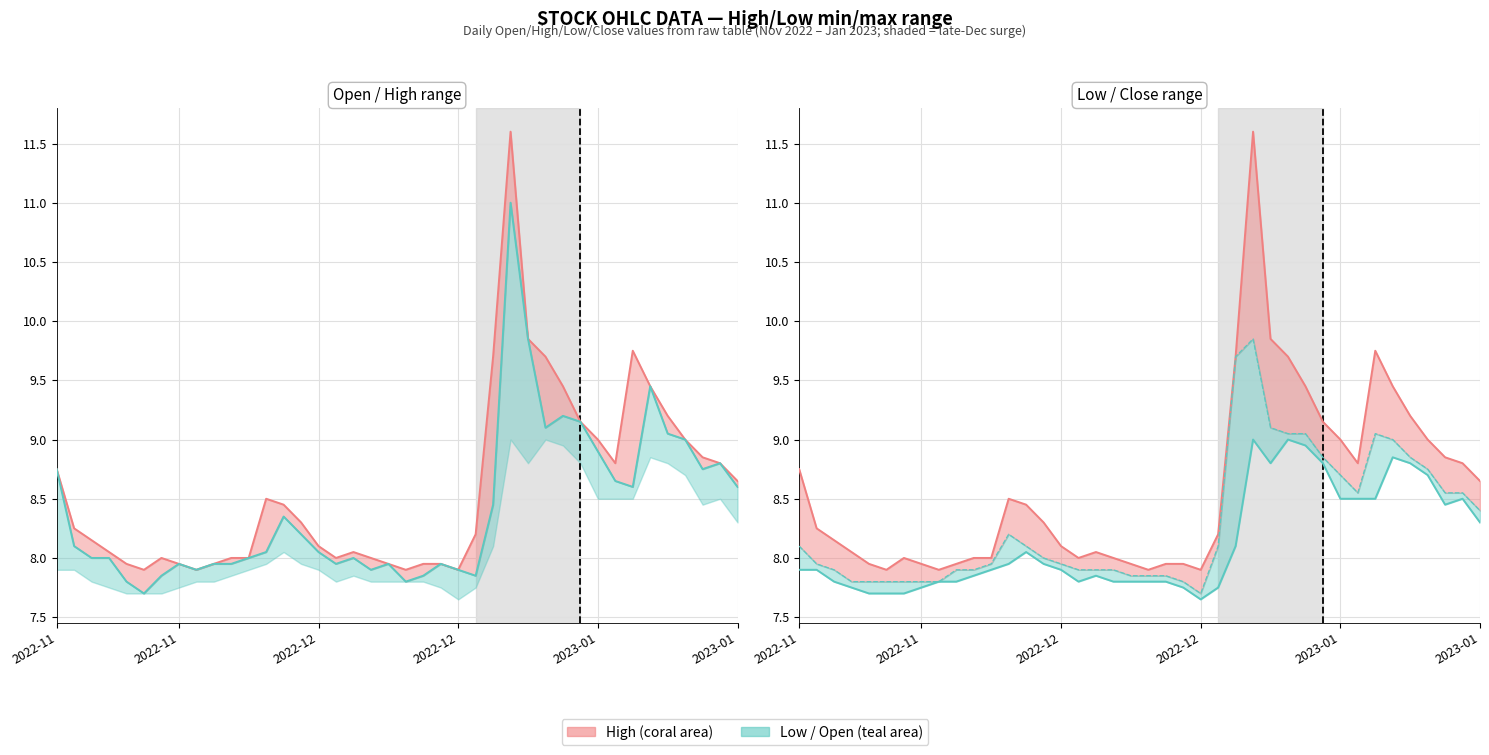

How many interior local valleys does the Open series have?

9